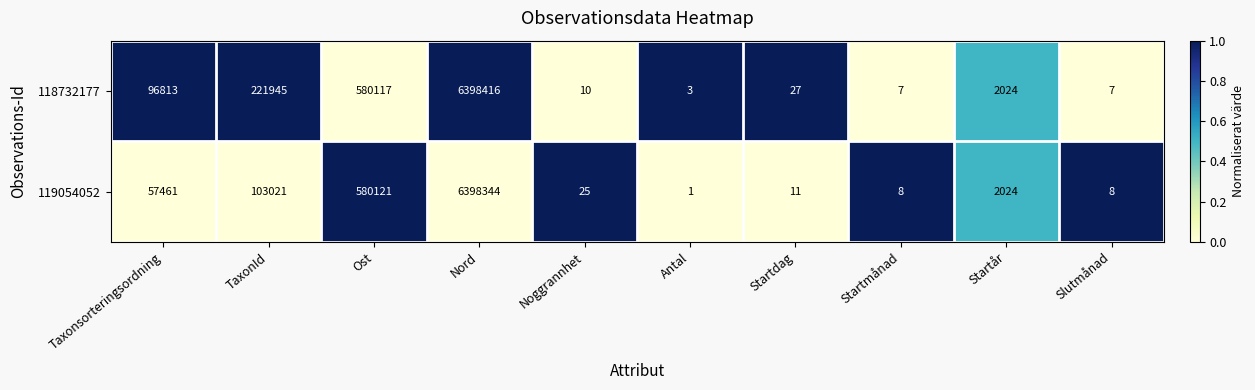

Count the number of categories in the chart.

10